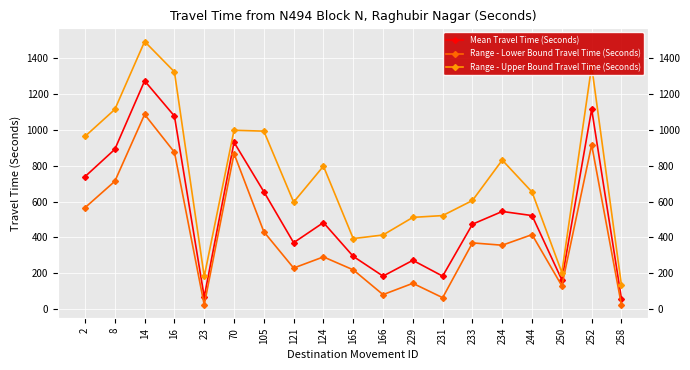

At which category does the chart reach its peak across all series?

14